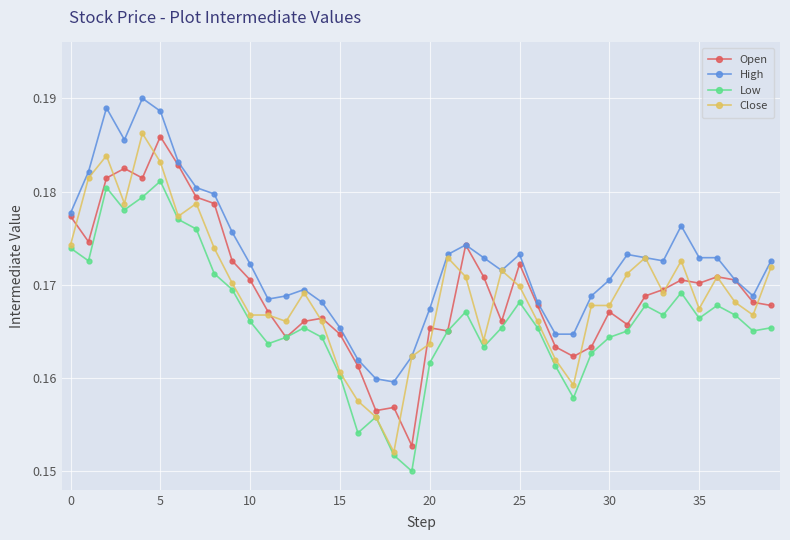

True or false: High and Low intersect in this chart.

False